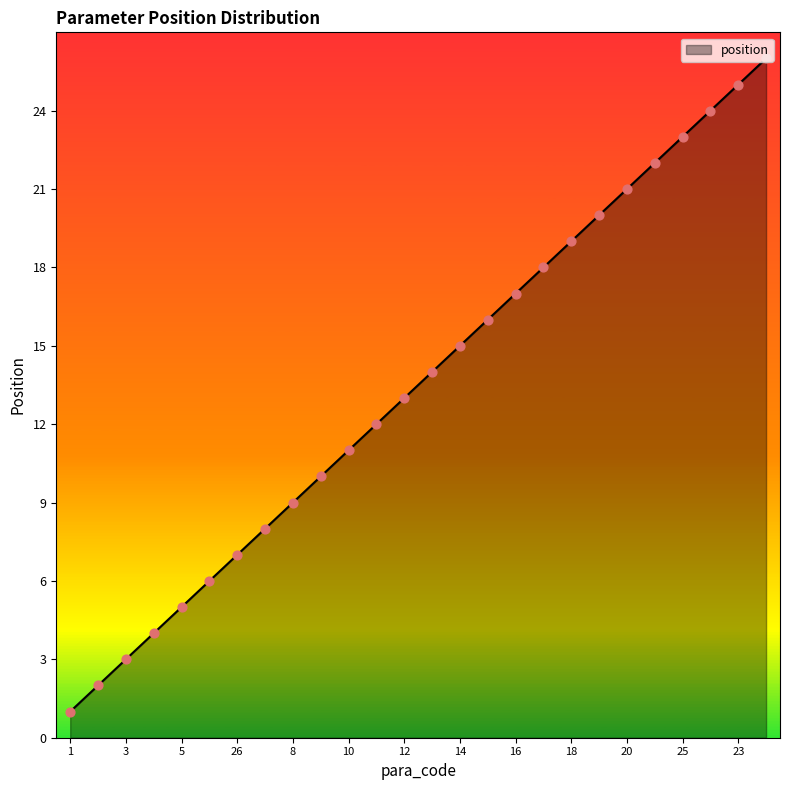

What is the maximum value shown in the chart?

26